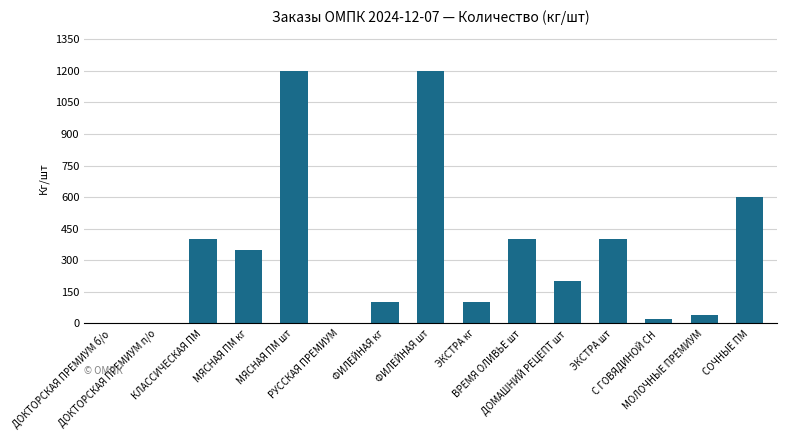

What is the maximum value shown in the chart?

1200.0